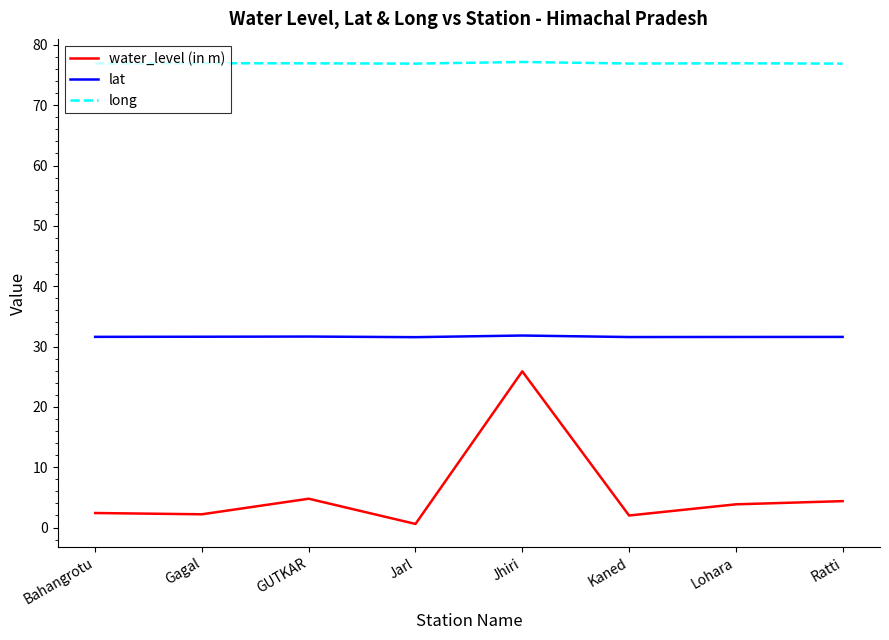

Which series changed the most between GUTKAR and Jarl?

water_level (in m)